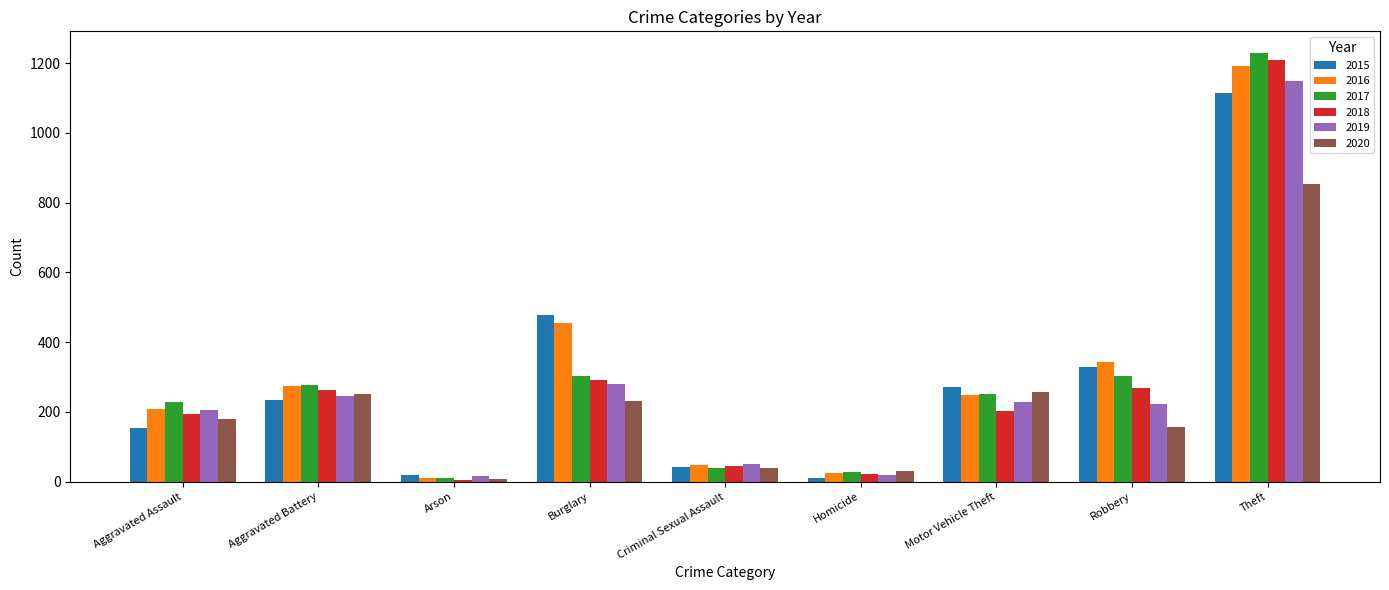

True or false: 2015 has a value of 713 at Burglary.

False